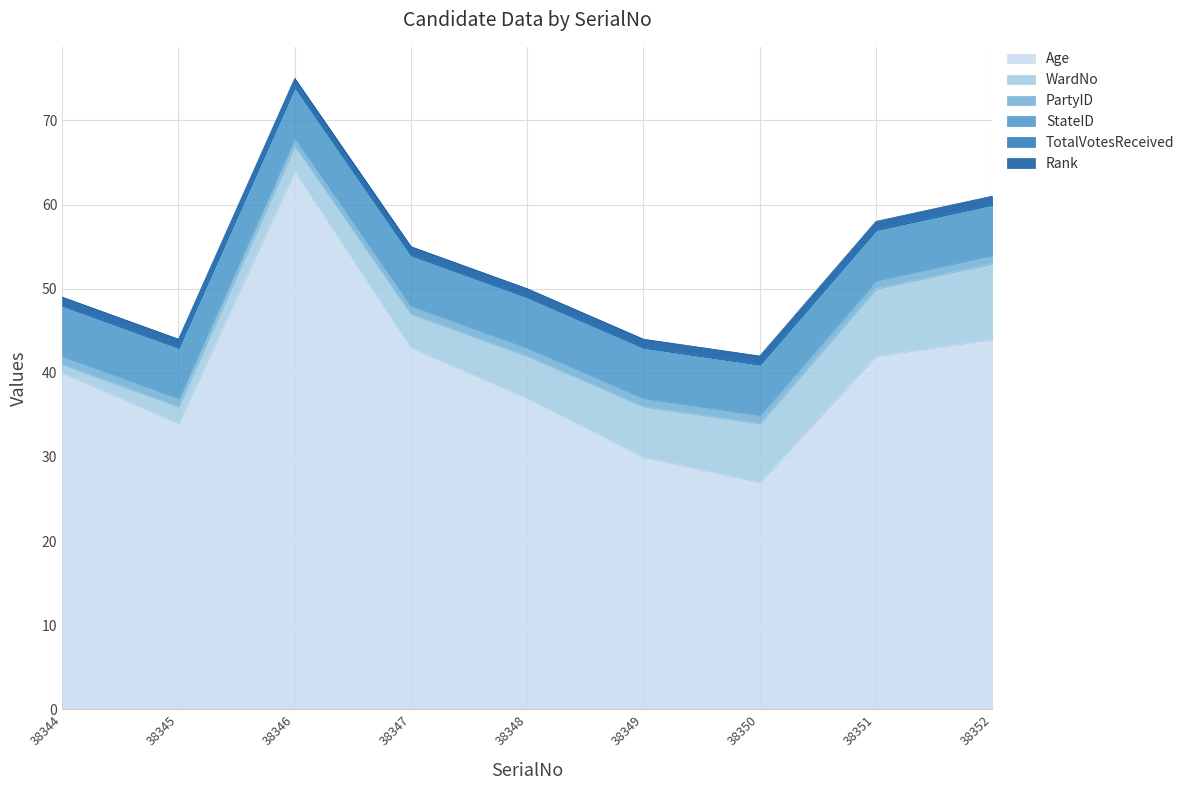

List the labels in order of Age value, largest first.

38346, 38352, 38347, 38351, 38344, 38348, 38345, 38349, 38350